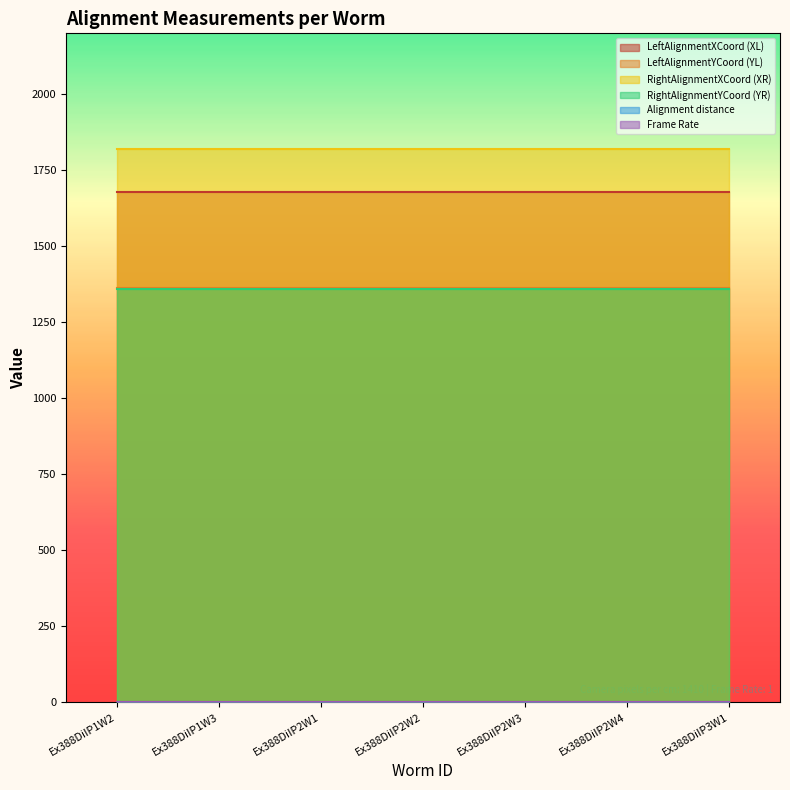

What position from the right is Ex388DiIP1W3?

6